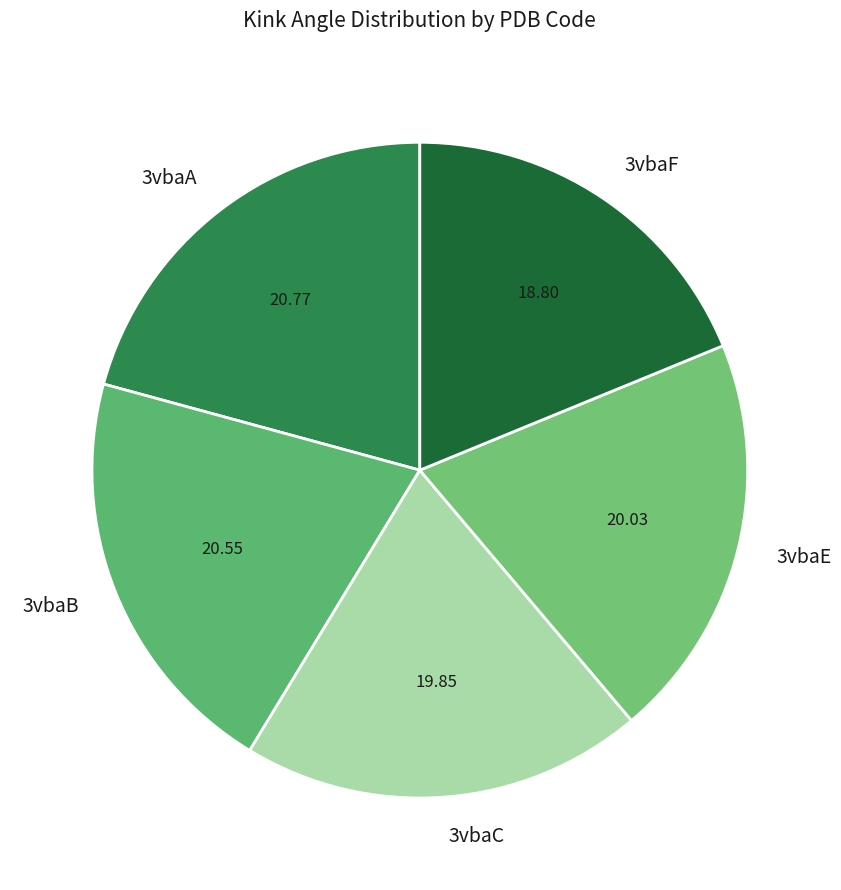

How many segments does this pie chart have?

5